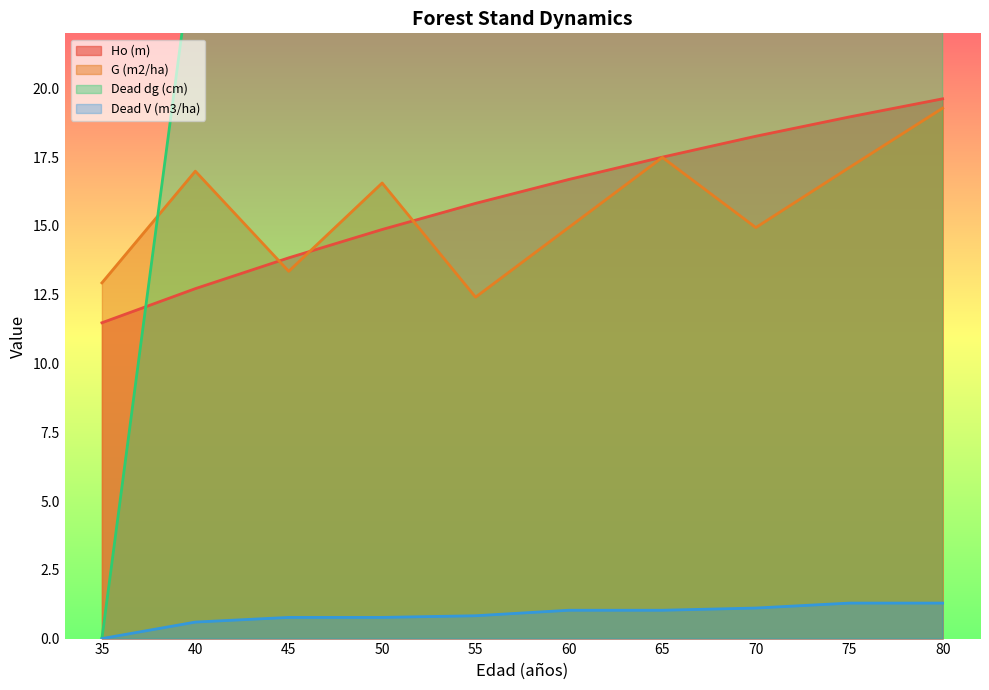

Where do G (m2/ha) and Dead dg (cm) first cross each other?

35 and 40